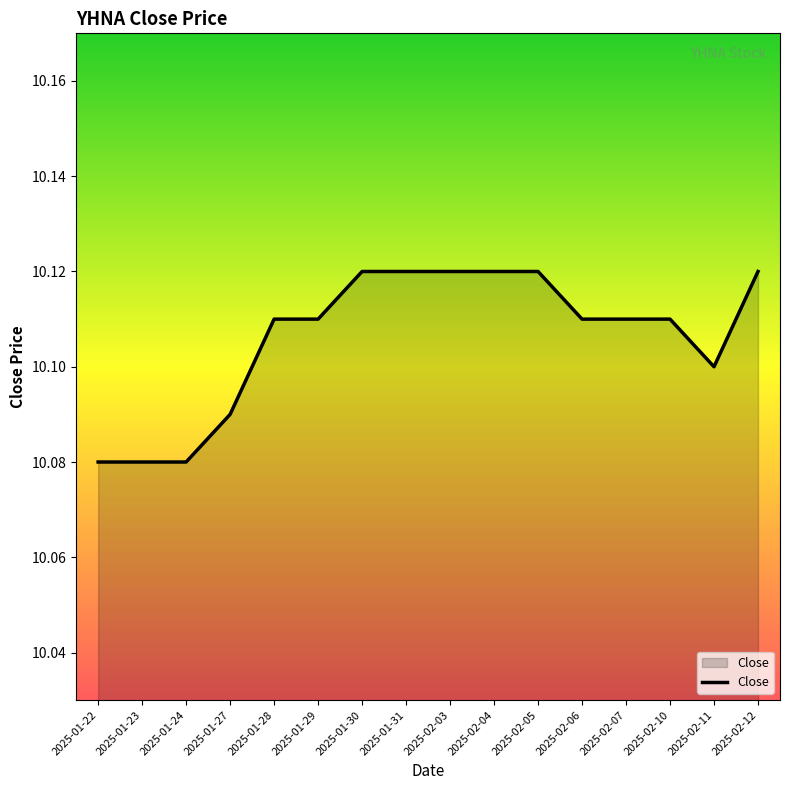

Between 2025-01-24 and 2025-02-12, which is larger?

2025-02-12